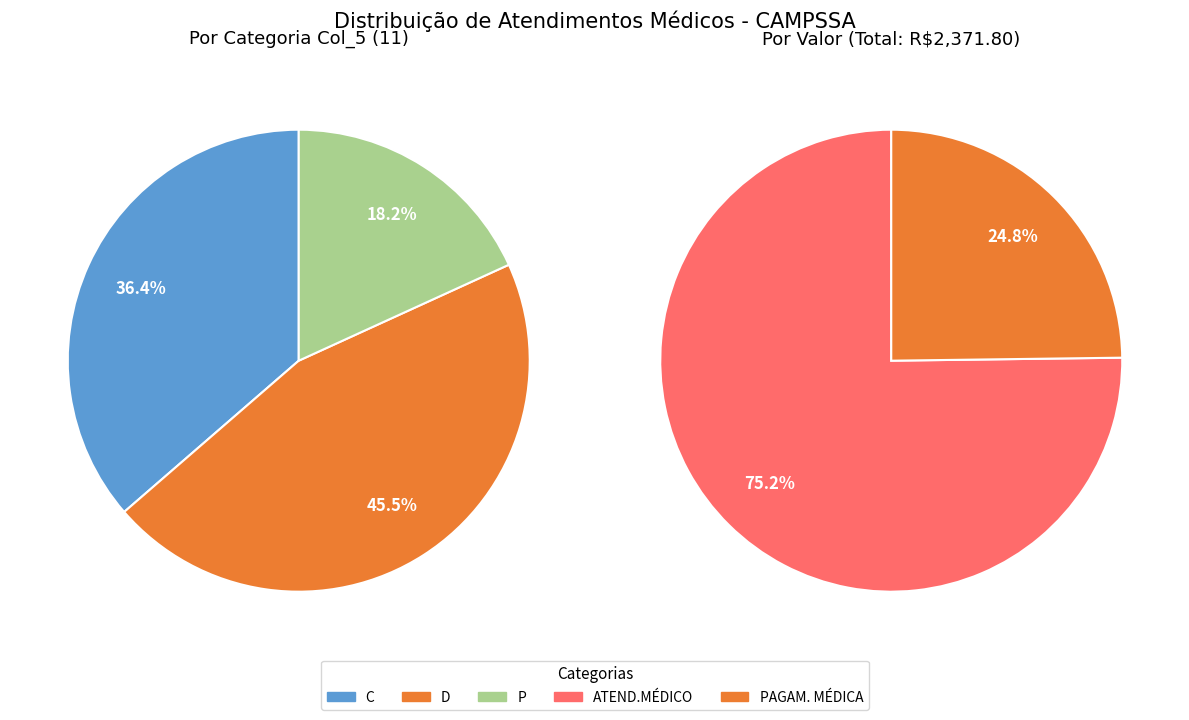

True or false: D accounts for 1% of the total.

False